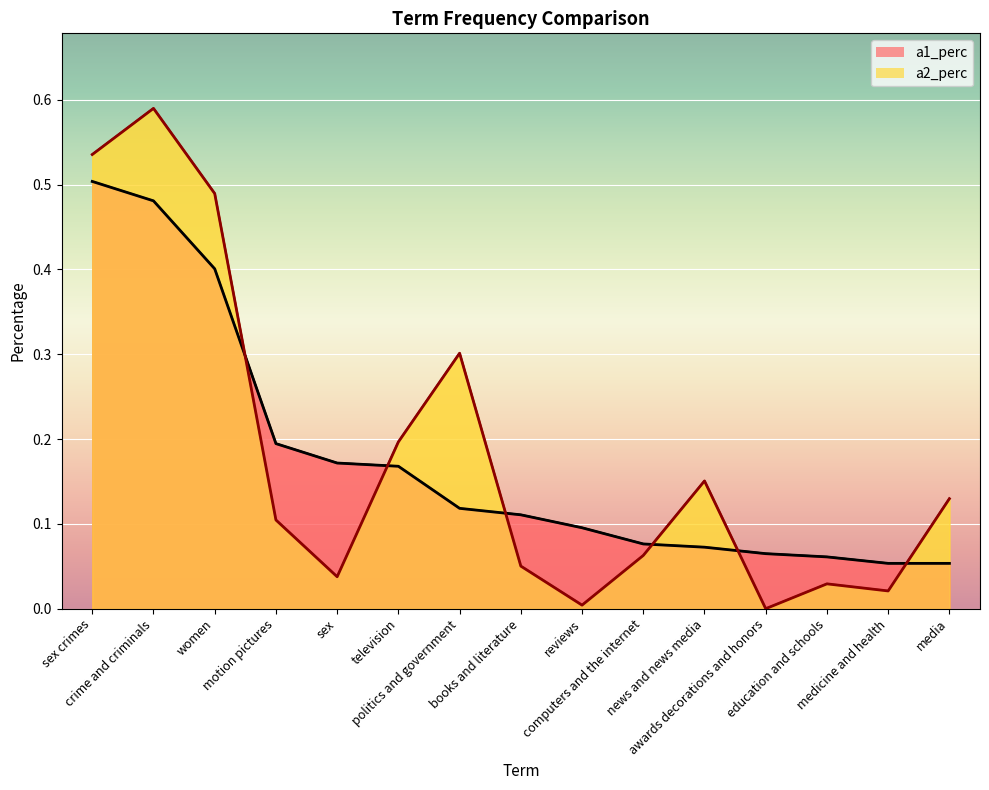

Which series has the widest spread of values?

a2_perc